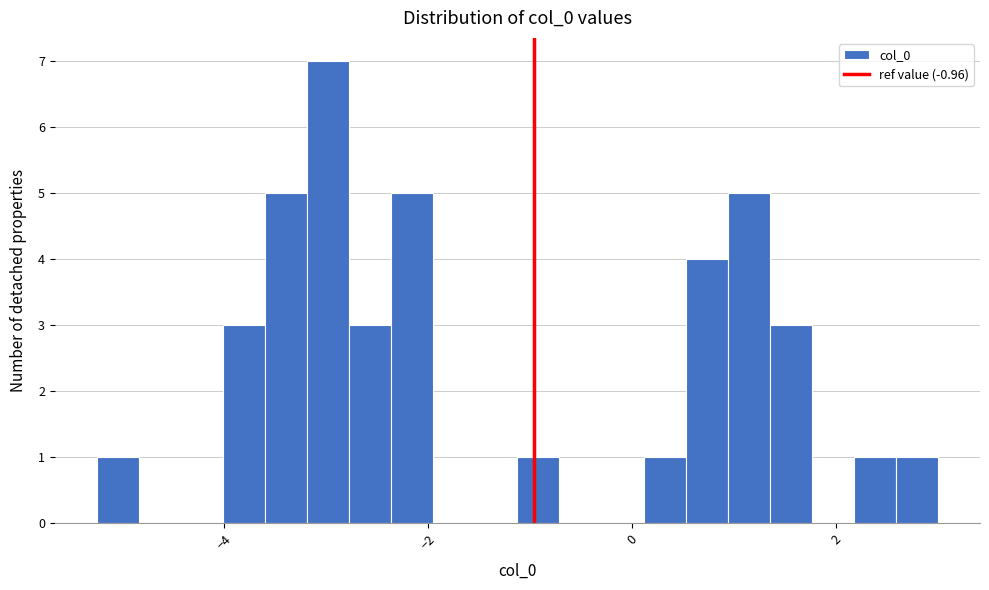

Around what value on the x-axis is the tallest bar? Give the approximate position of its centre, as read against the axis.

-3.0